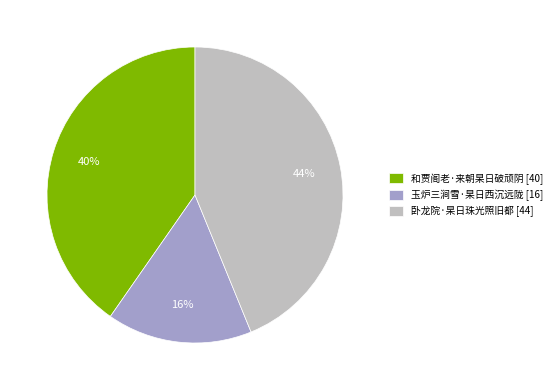

To the nearest percent, what is the difference between the largest and smallest slice percentages?

28%